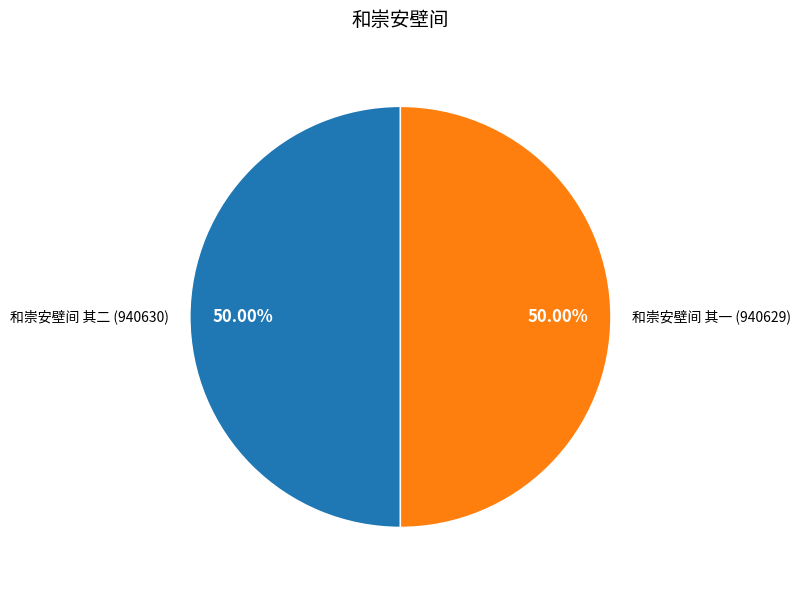

How many slices are in this pie chart?

2